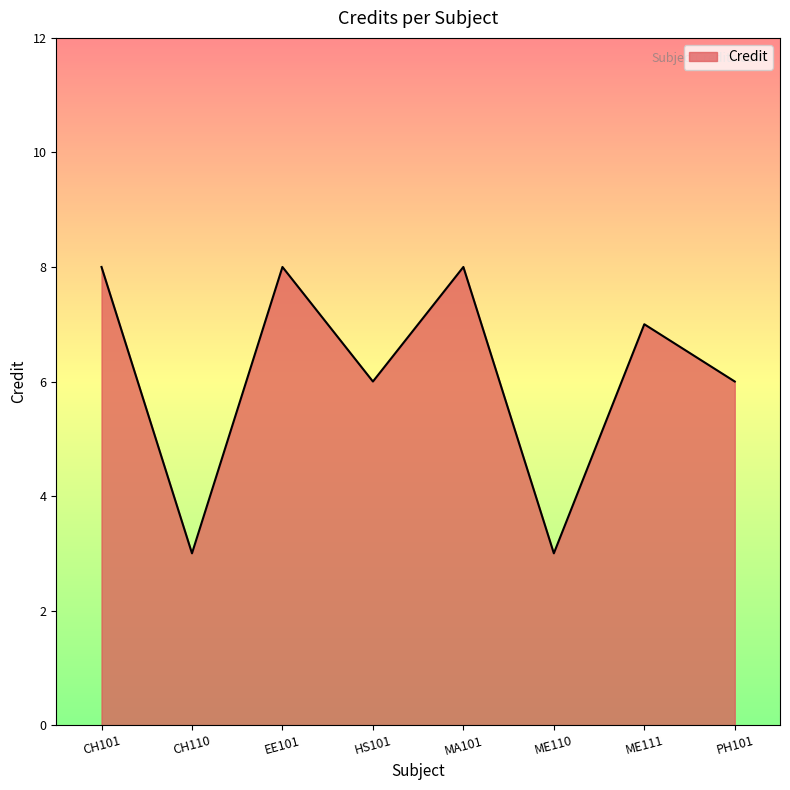

True or false: there are more than 0 points higher than both neighbors.

True